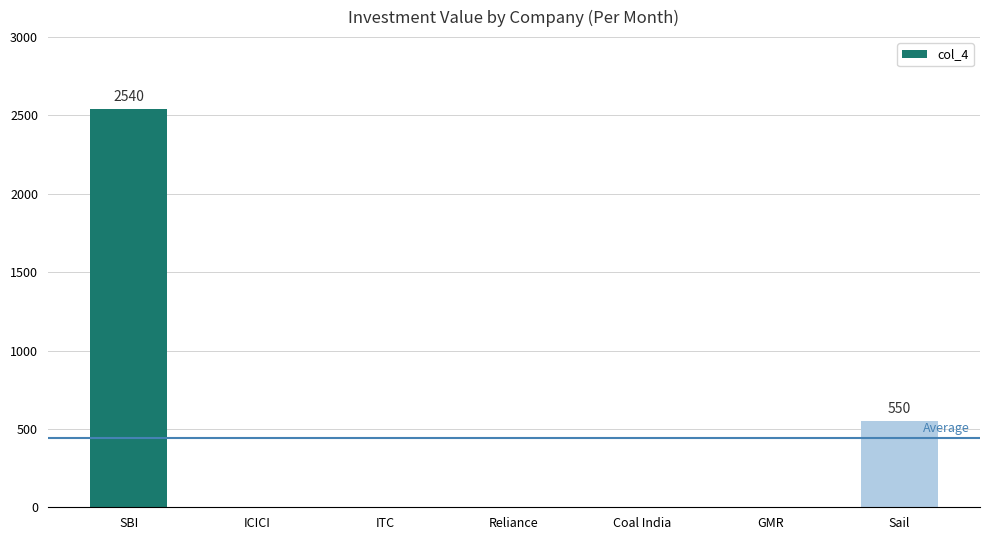

Where is the data nearest to the value 1270?

Sail